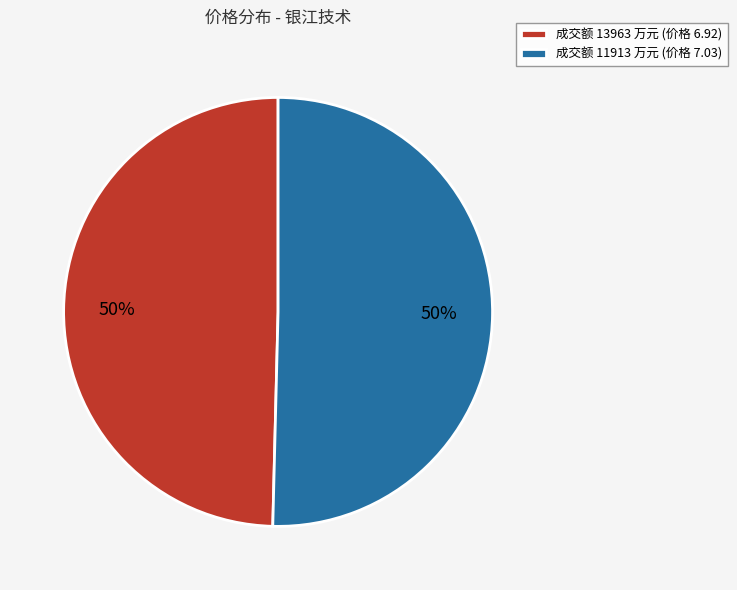

Is the sum of 成交额 11913 万元 (价格 7.03) and 成交额 13963 万元 (价格 6.92) greater than half?

Yes